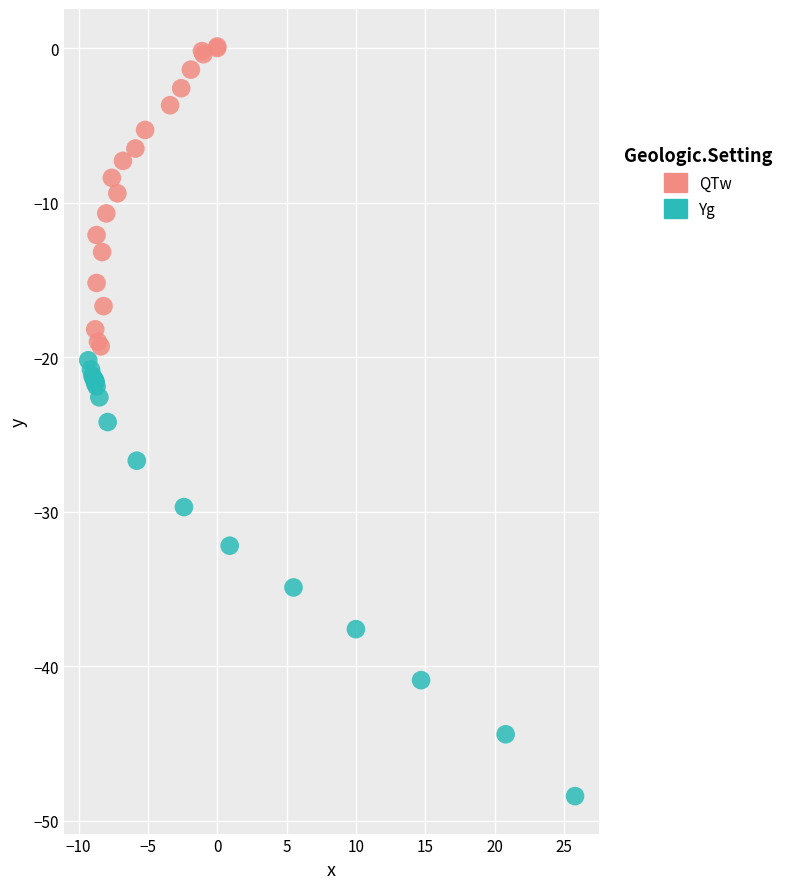

Which series has the largest Y range (max minus min)?

Yg